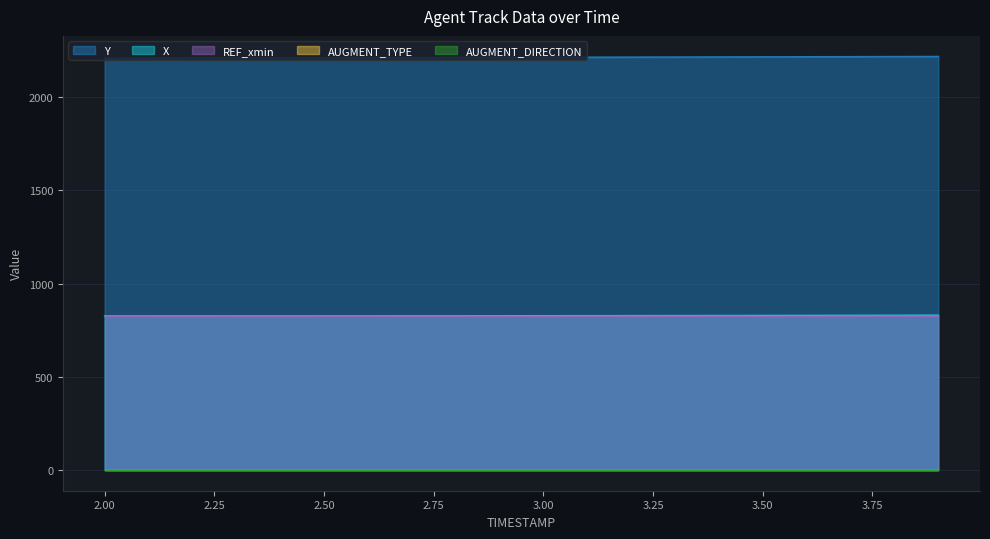

What value does the Y series have at 3.4?

2215.8